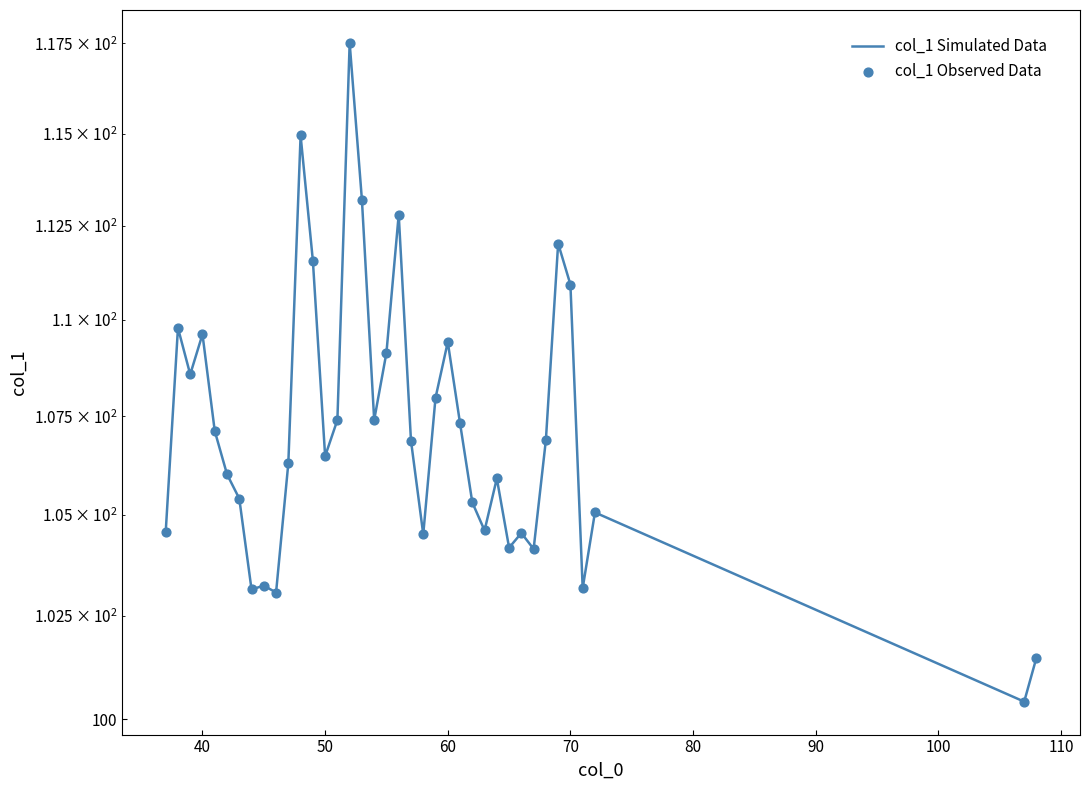

Which series reaches the minimum Y coordinate?

col_1 Simulated Data